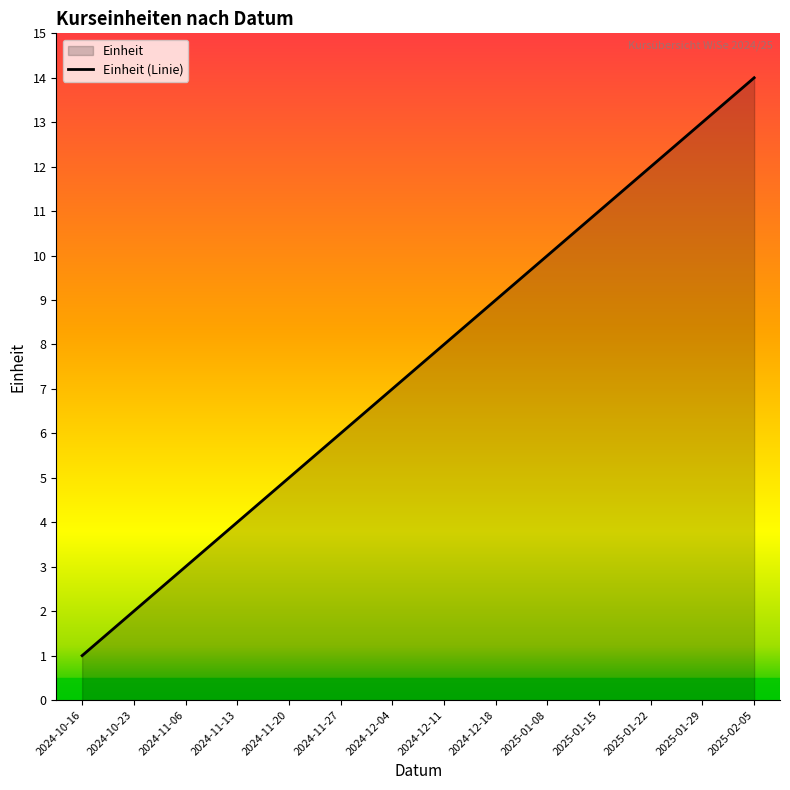

What position from the left is 2025-02-05?

14